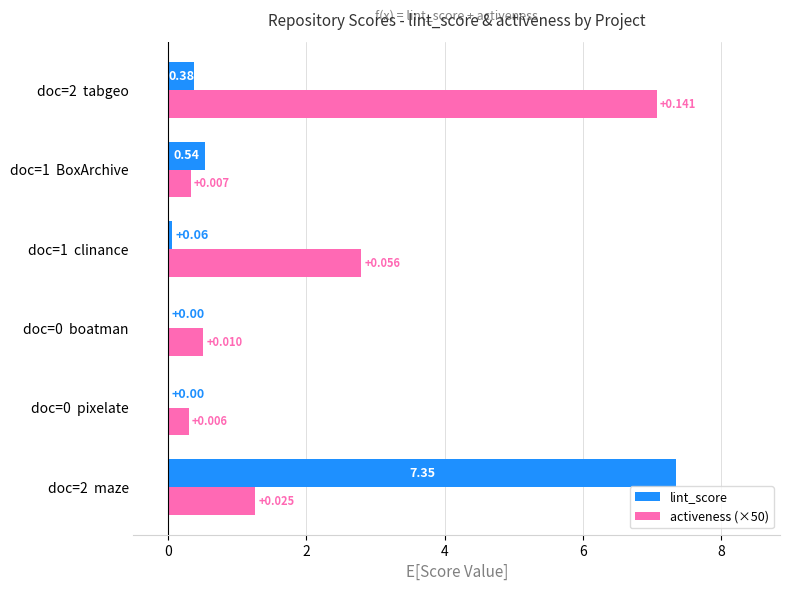

What is the sum of all lint_score values?

8.3